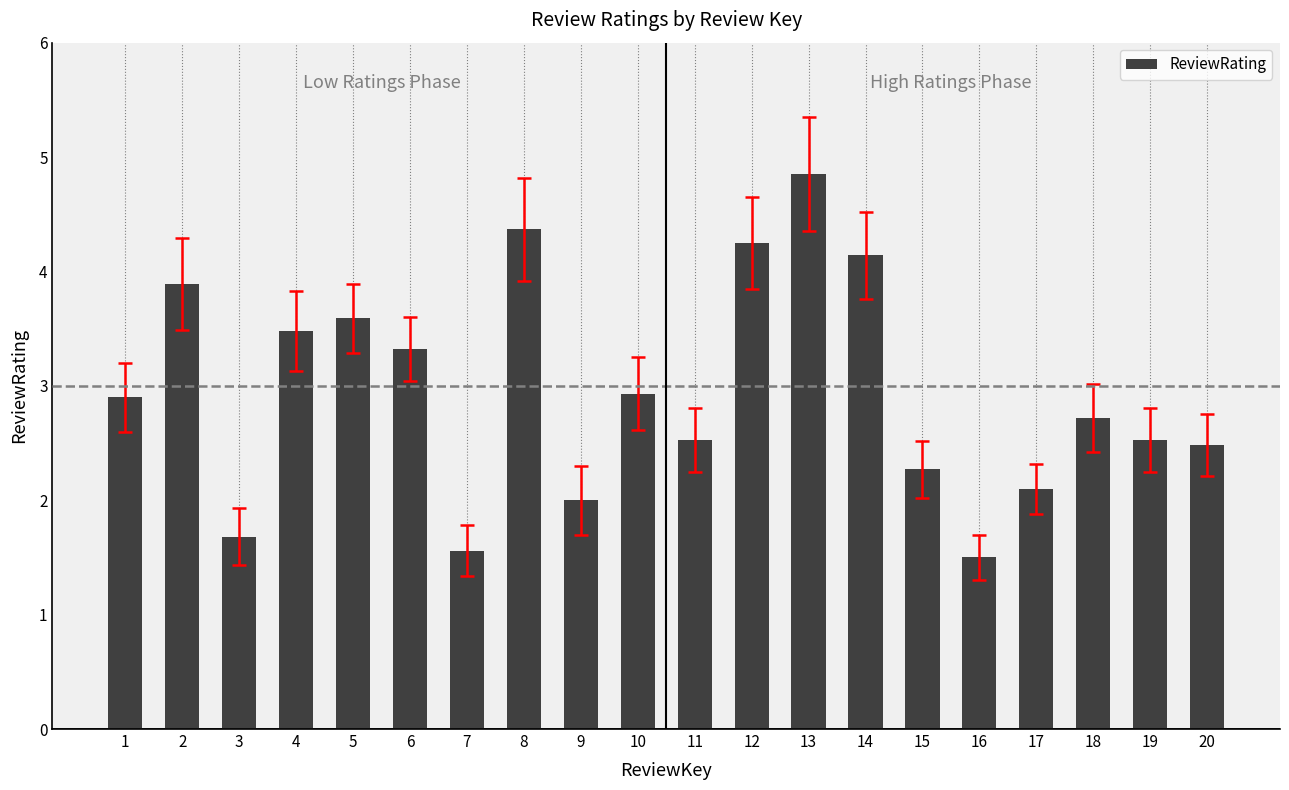

What is the ratio of the value at 17 to the value at 13?

0.4